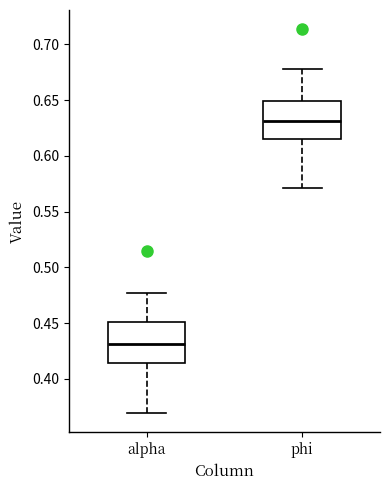

Which box's median line is the highest?

phi